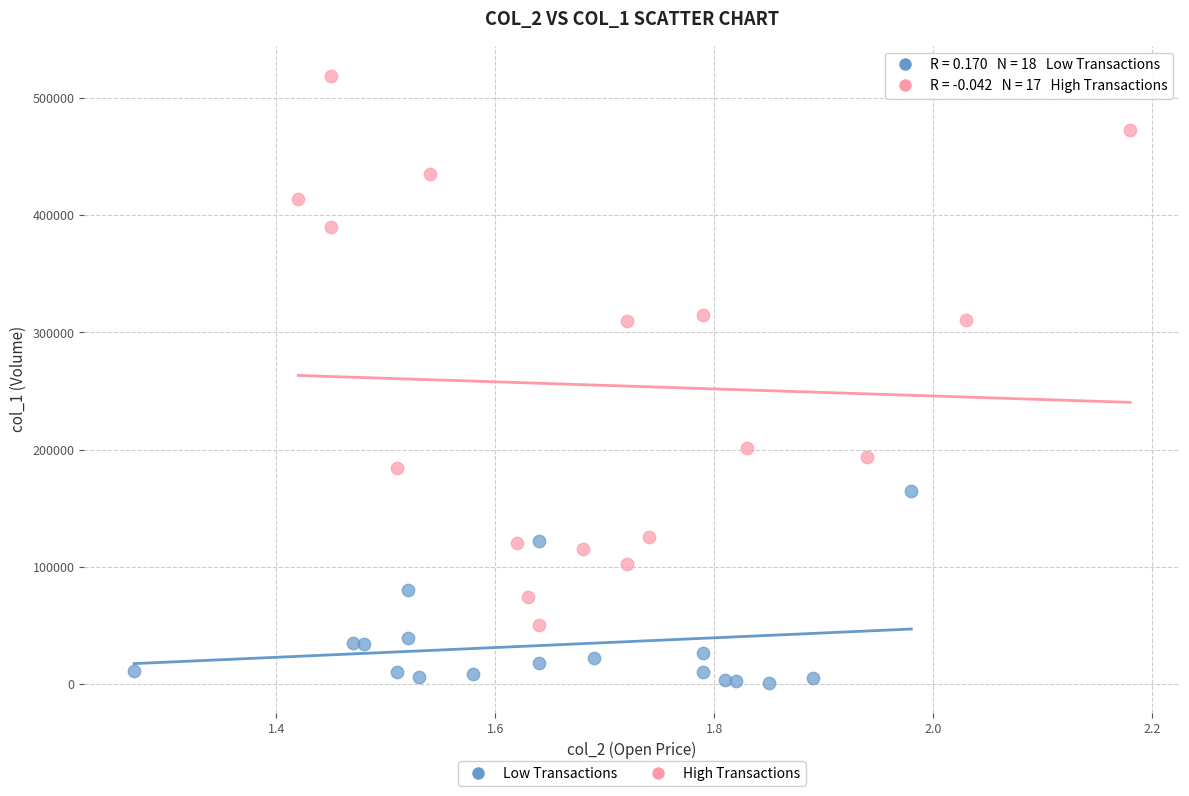

Which series has the widest spread of Y values?

High Transactions